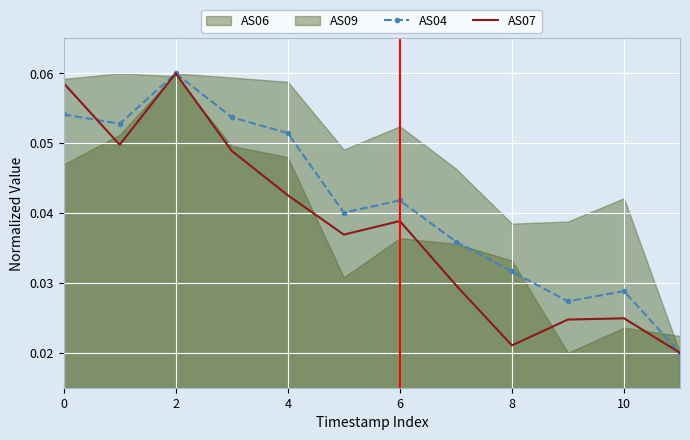

Reading left to right, what are all the values shown in this chart?

AS04: 0.1	0.1	0.1	0.1	0.1	0.0	0.0	0.0	0.0	0.0	0.0	0.0
AS07: 0.1	0.0	0.1	0.0	0.0	0.0	0.0	0.0	0.0	0.0	0.0	0.0